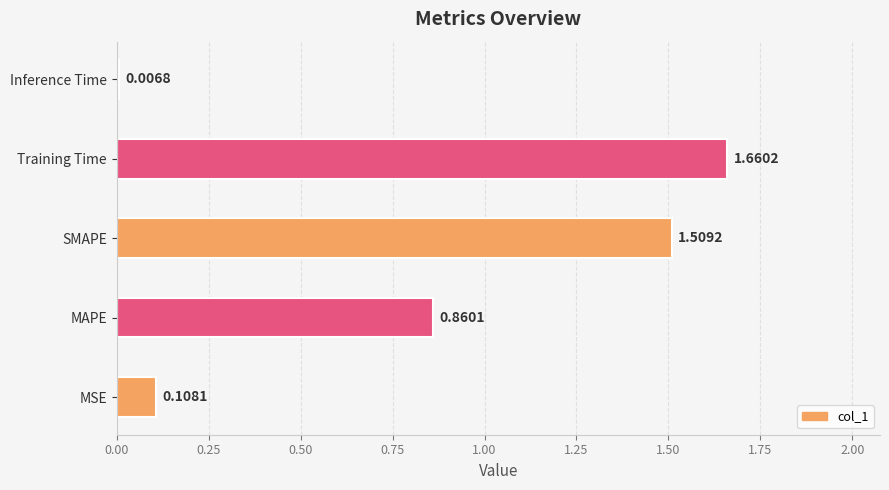

Which category has the lowest value across all series?

Inference Time